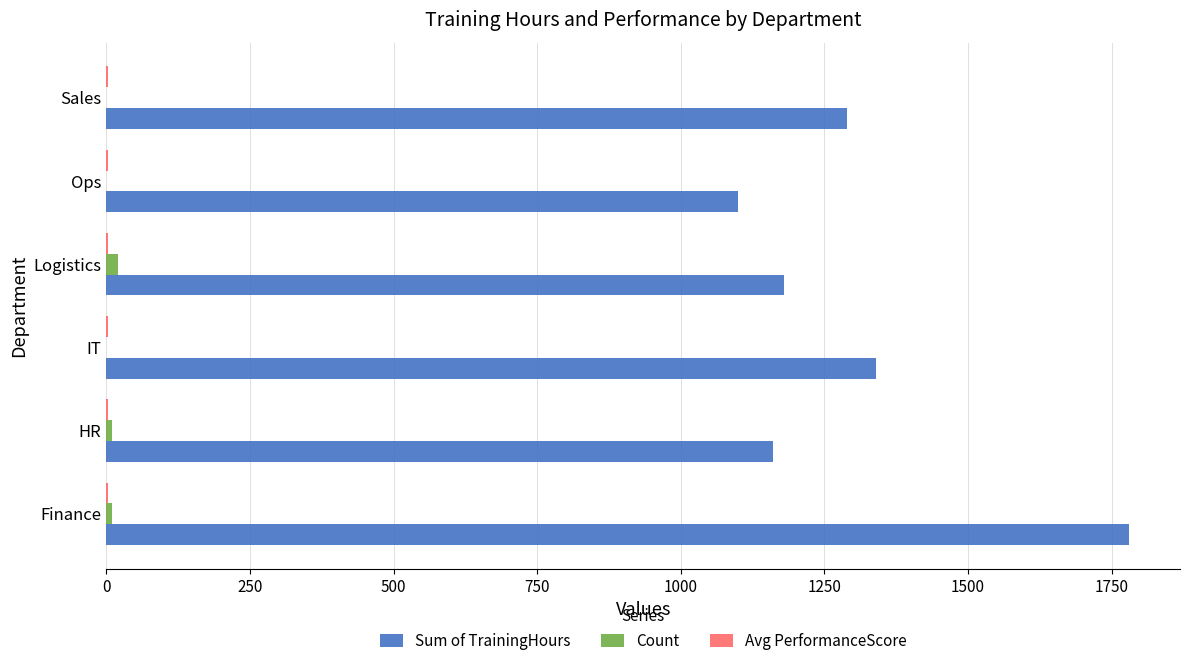

At which category is the sum across all series the highest?

Finance